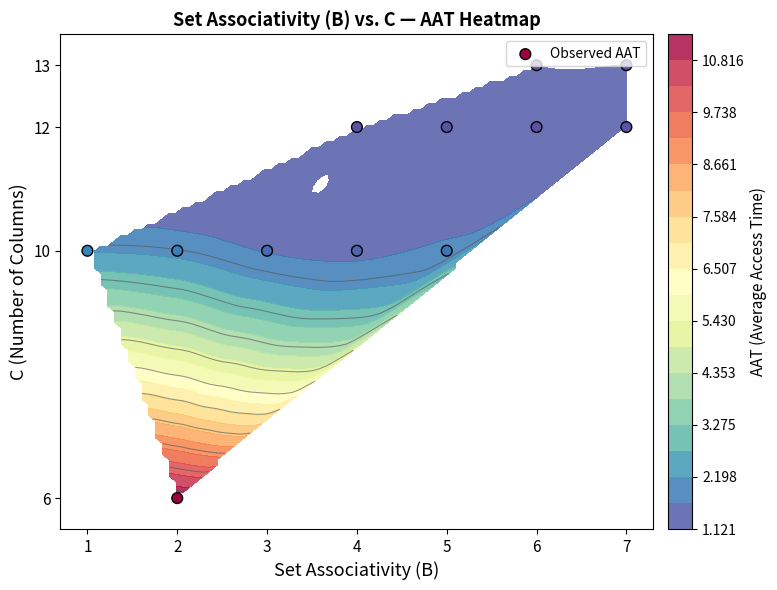

What is the average value?

11